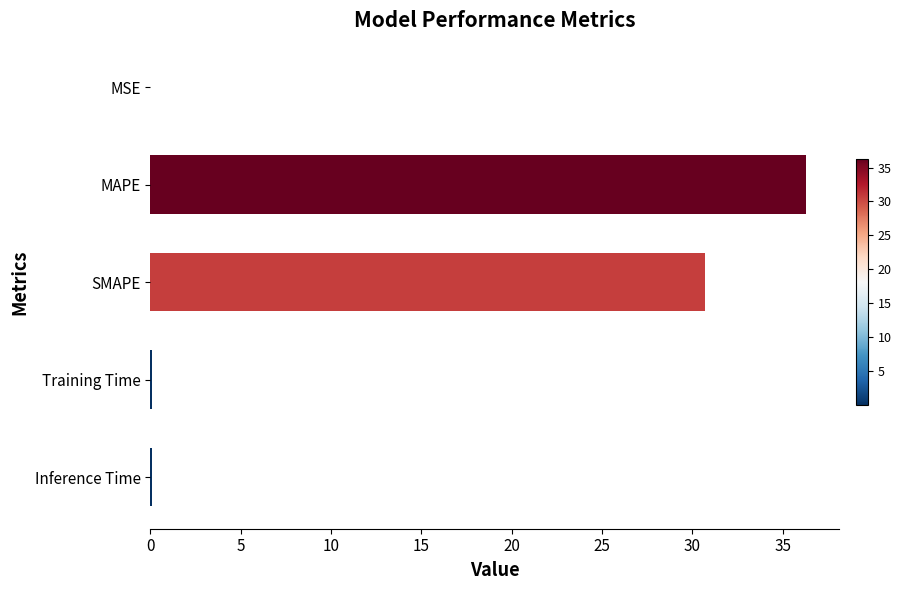

What is the sum of all values?

67.2